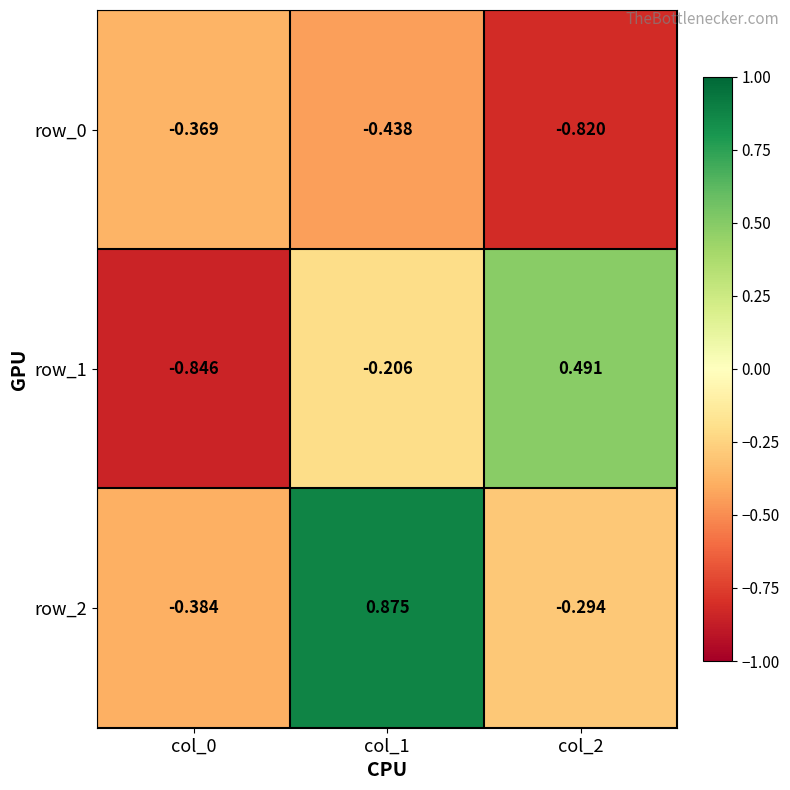

How many values in the row_1 series are below 0?

2